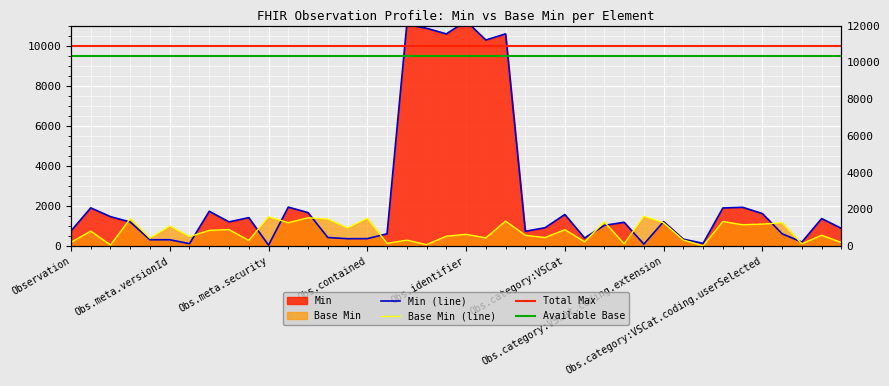

Read the value at Observation.meta.profile:fr-canonical.

1416.1